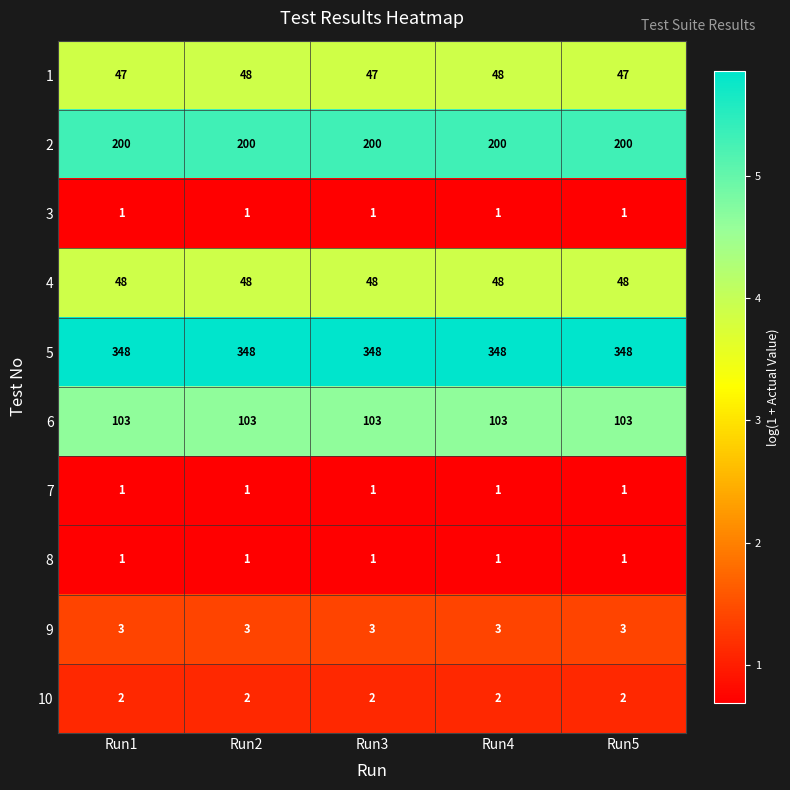

Is it true that 5 equals 348 at Run2?

True